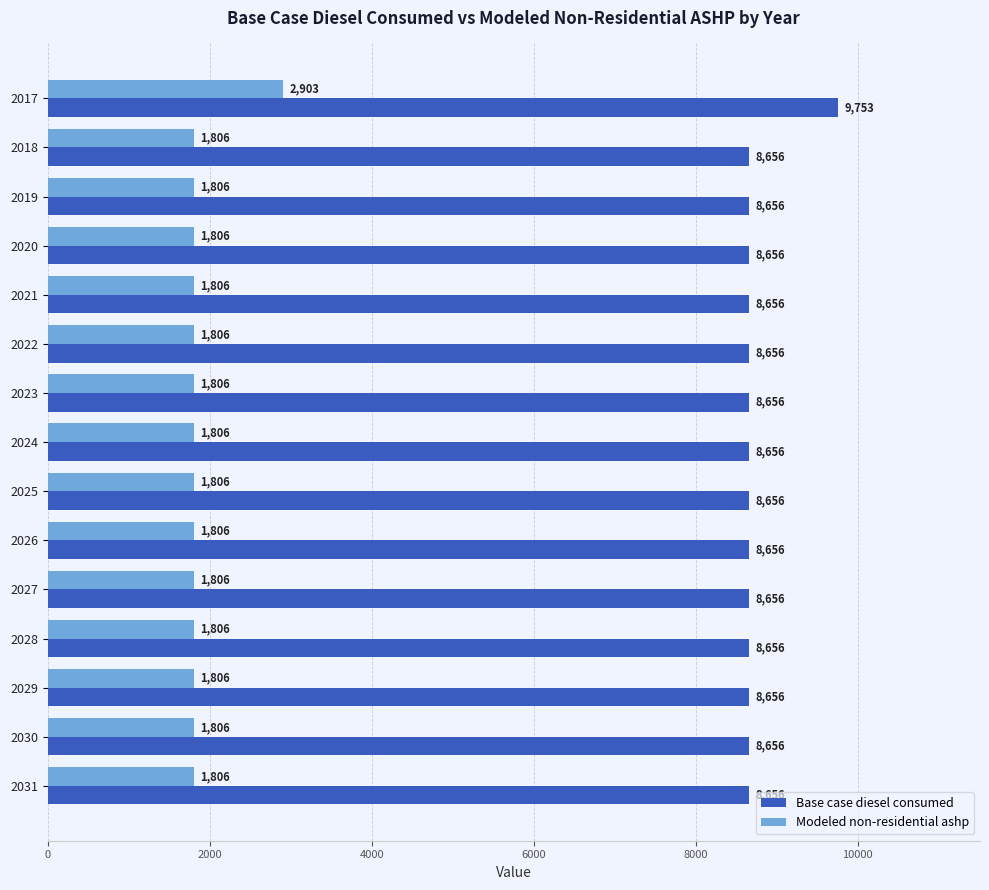

Rank the series at 2031 from lowest to highest value.

Modeled non-residential ashp, Base case diesel consumed